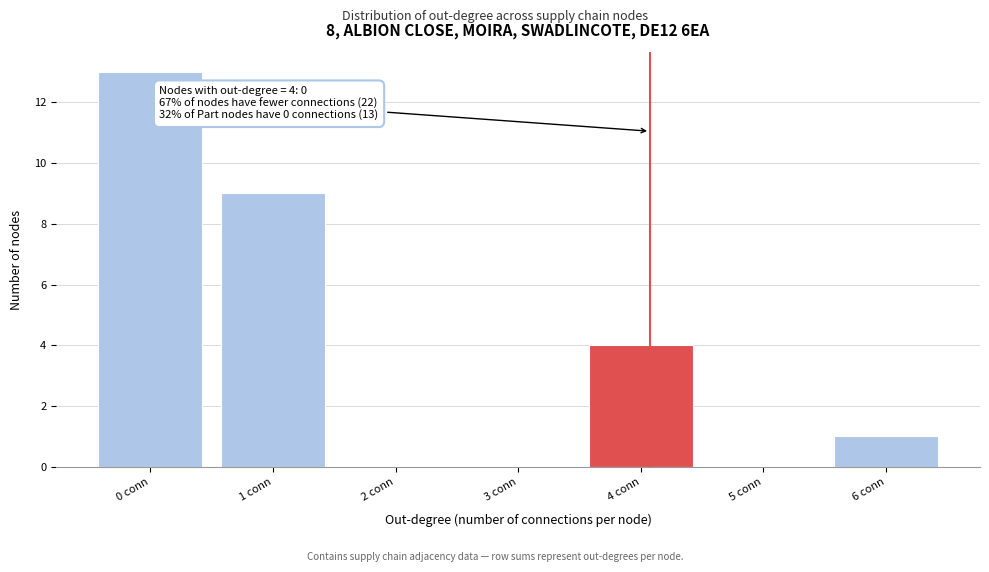

Reading right to left, extract all data points from this chart.

6 conn=1	5 conn=0	4 conn=4	3 conn=0	2 conn=0	1 conn=9	0 conn=13